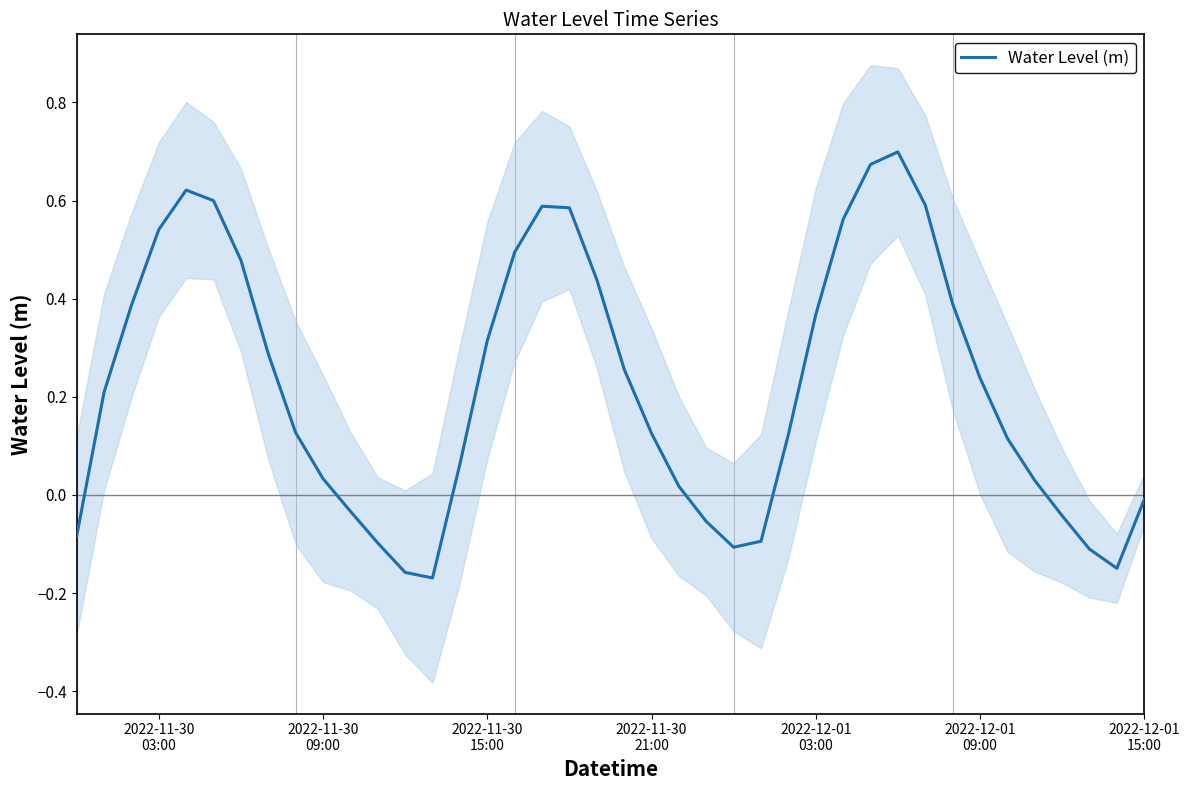

What is the maximum value shown in the chart?

0.7